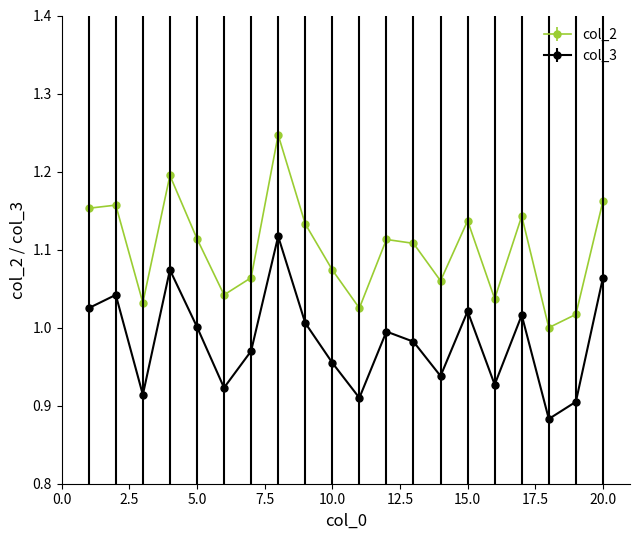

Which series has the widest spread of values?

col_2